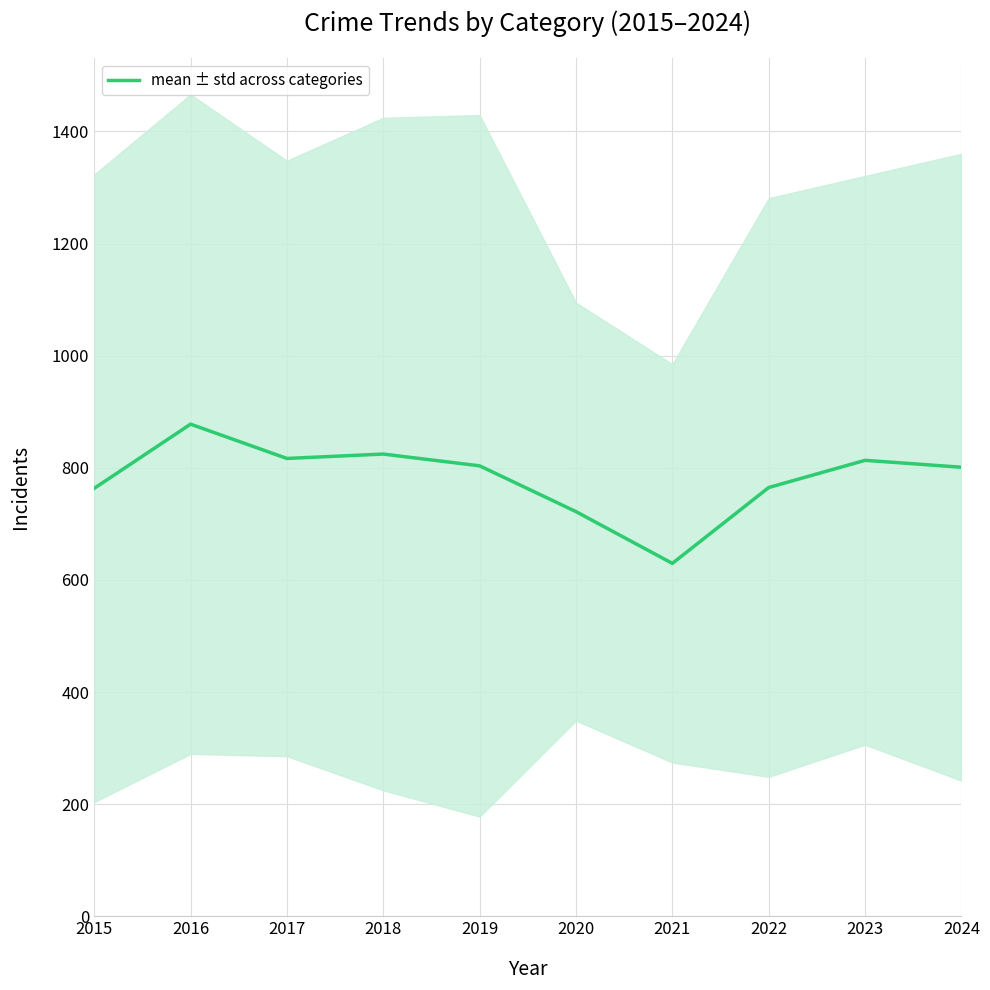

Between 2017 and 2018, which is larger?

2018